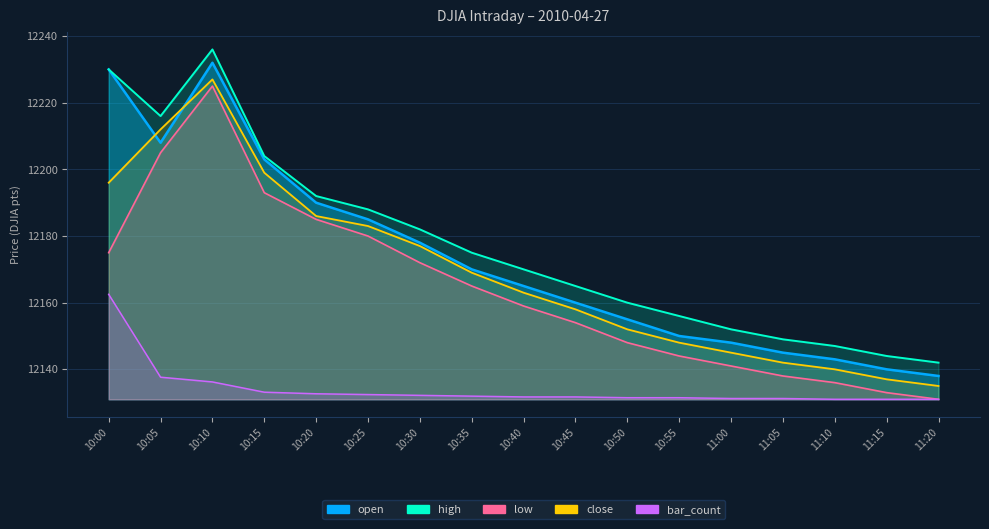

Does the chart display data point markers on the line(s)?

No